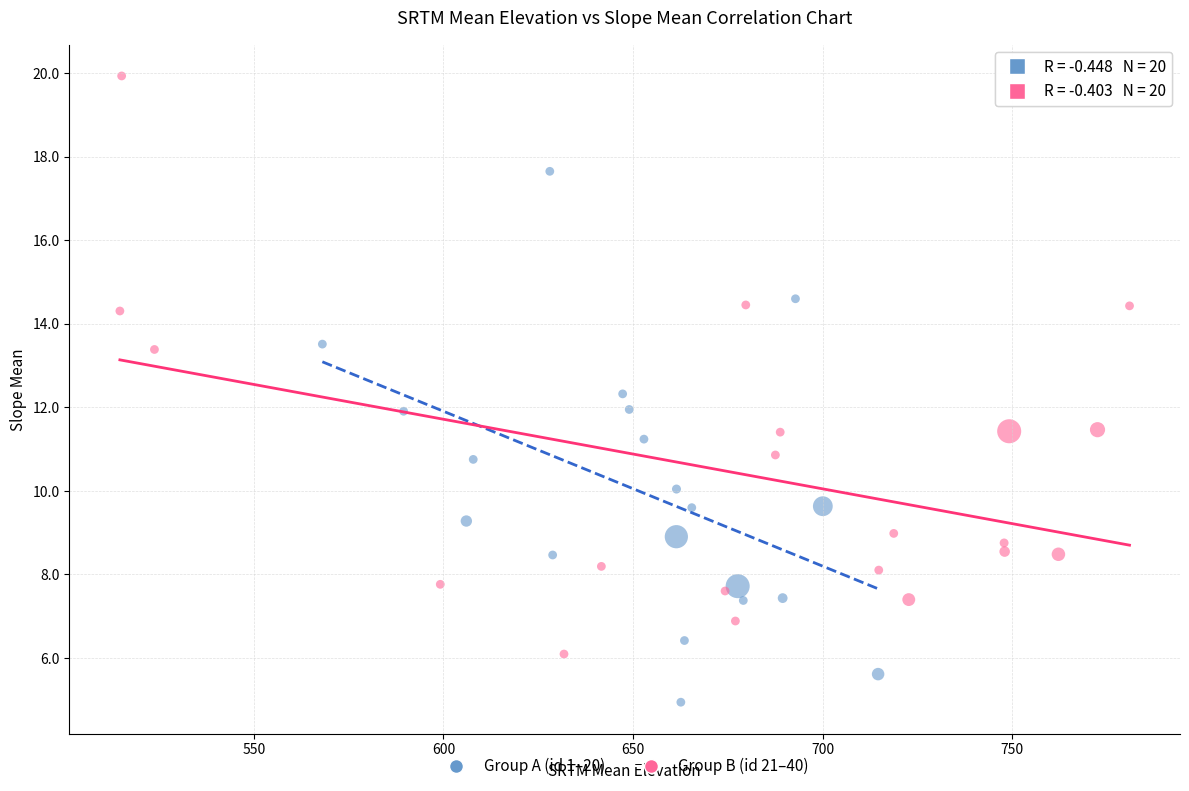

Which series contains the lowest Y value?

Group A (id 1–20)